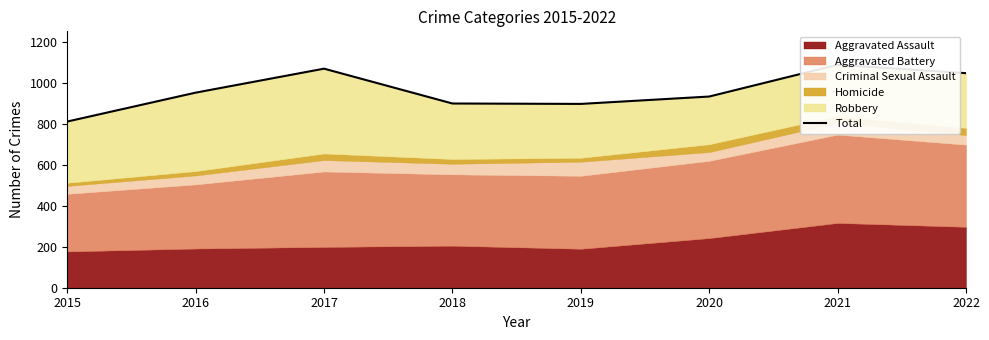

How many values exceed 952?

3